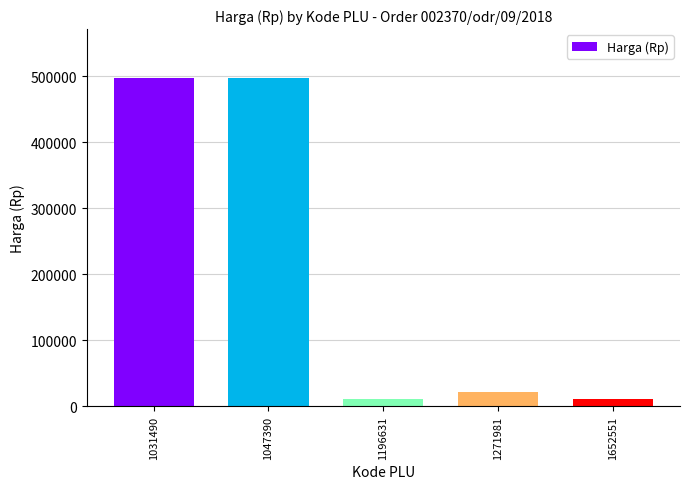

The chart shows a value of 21200 at 1271981. True or false?

True